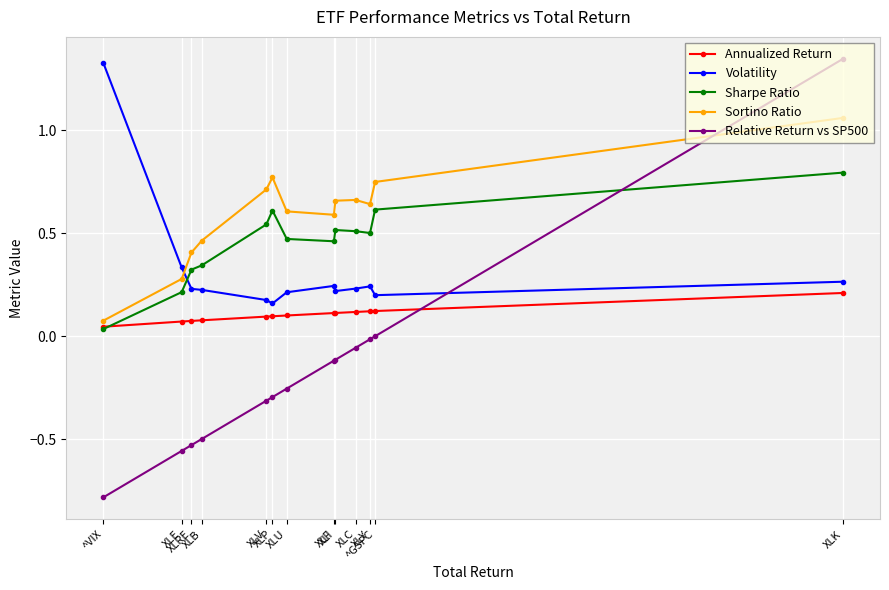

How many categories are shown in the chart?

13